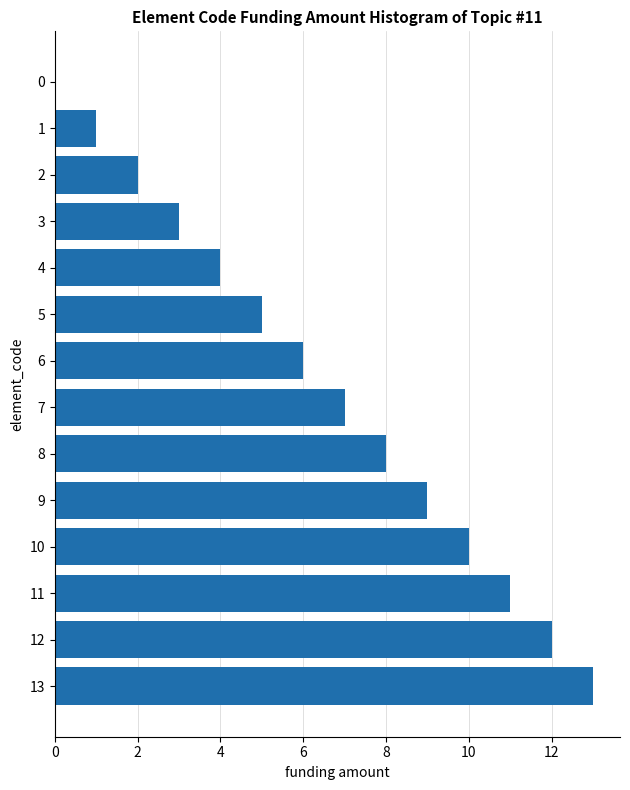

How many series are shown in this chart?

1